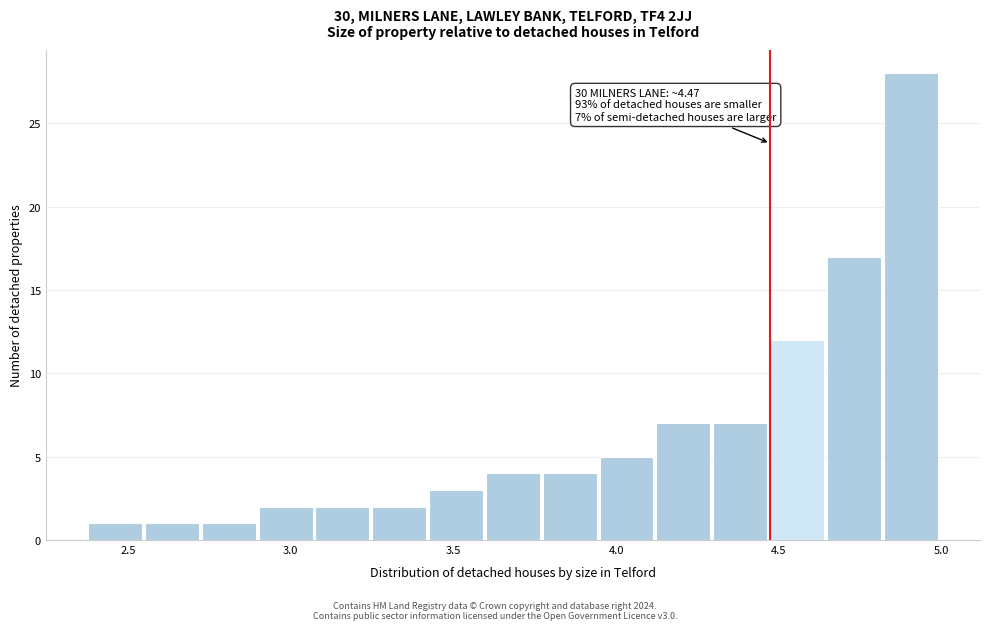

Read against the x-axis, roughly where is the centre of the tallest bar?

4.90